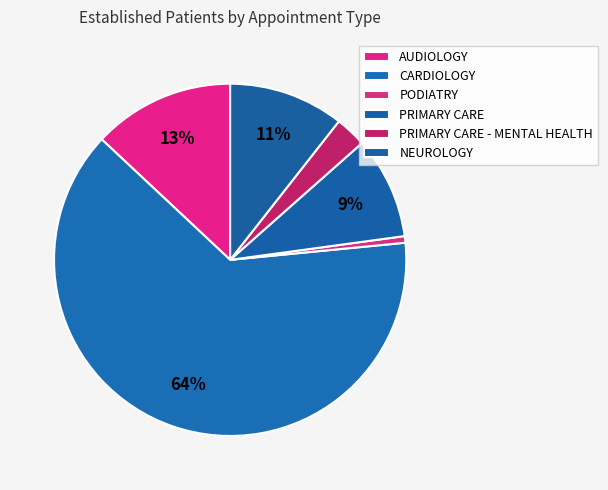

What is the total percentage of NEUROLOGY and CARDIOLOGY?

74.1%